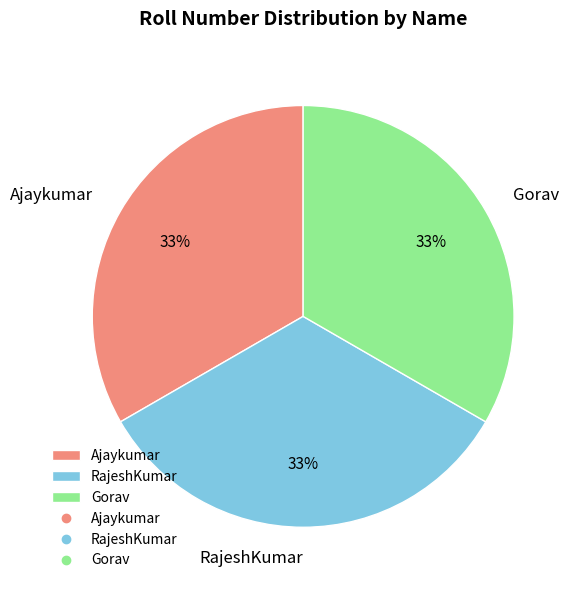

Does any single category account for the majority?

No